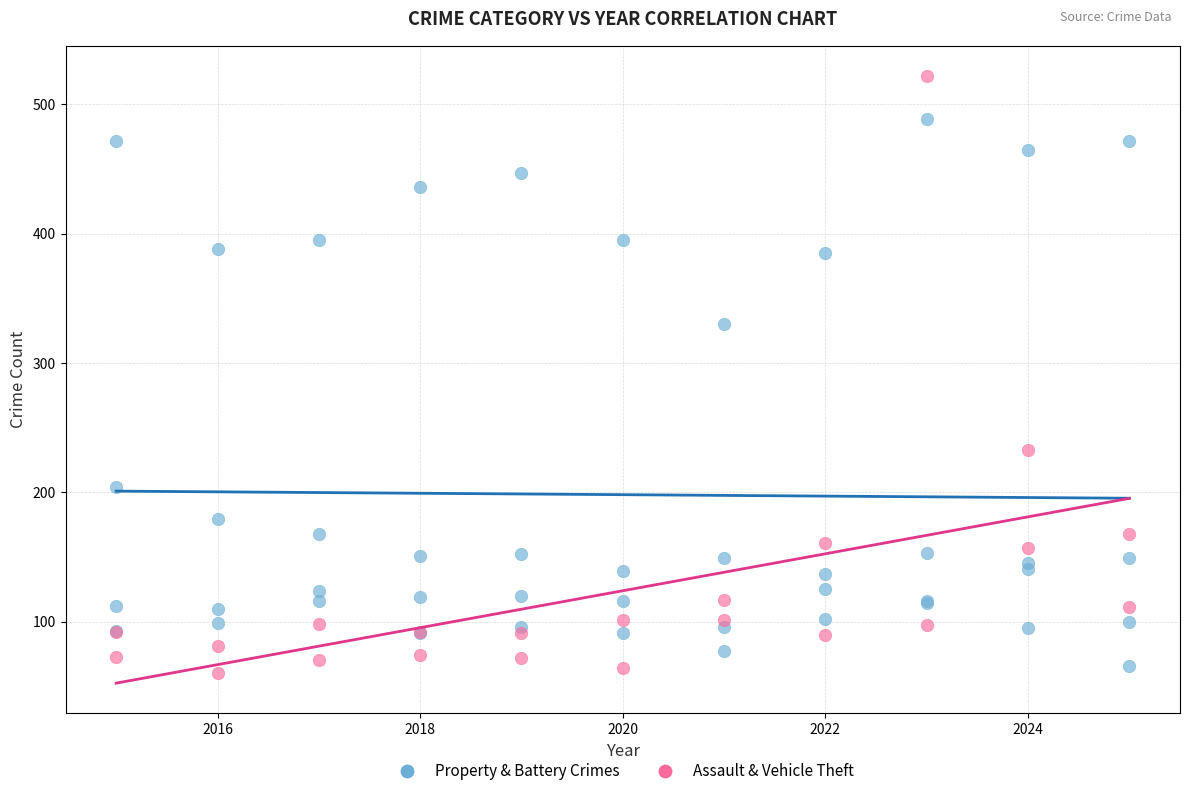

Which series has the widest spread of Y values?

Assault & Vehicle Theft